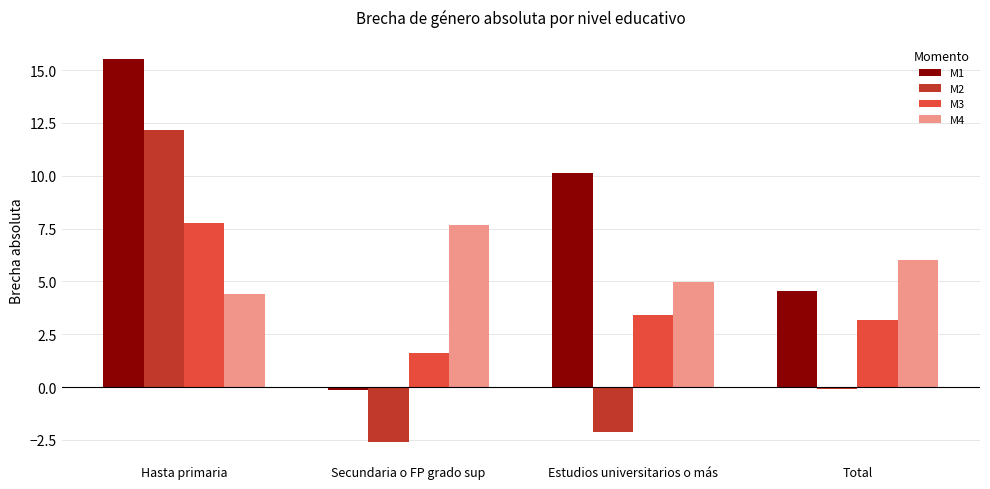

Rank the series by their average value, from lowest to highest.

M2, M3, M4, M1